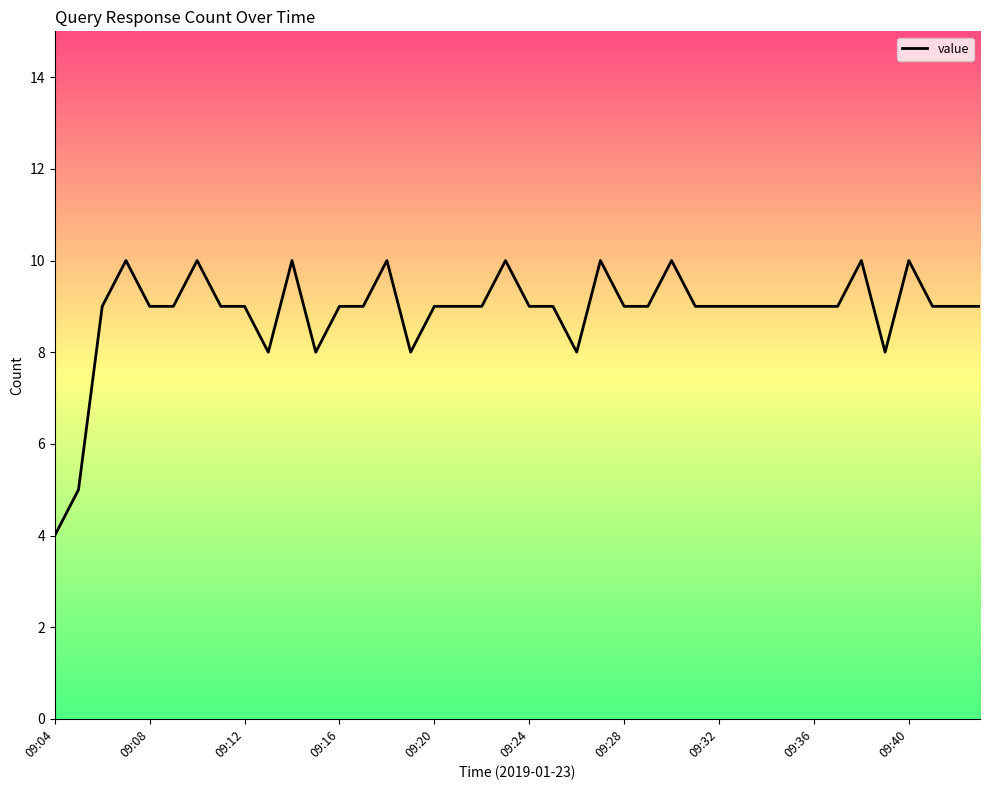

What is the difference between the maximum and minimum values?

6